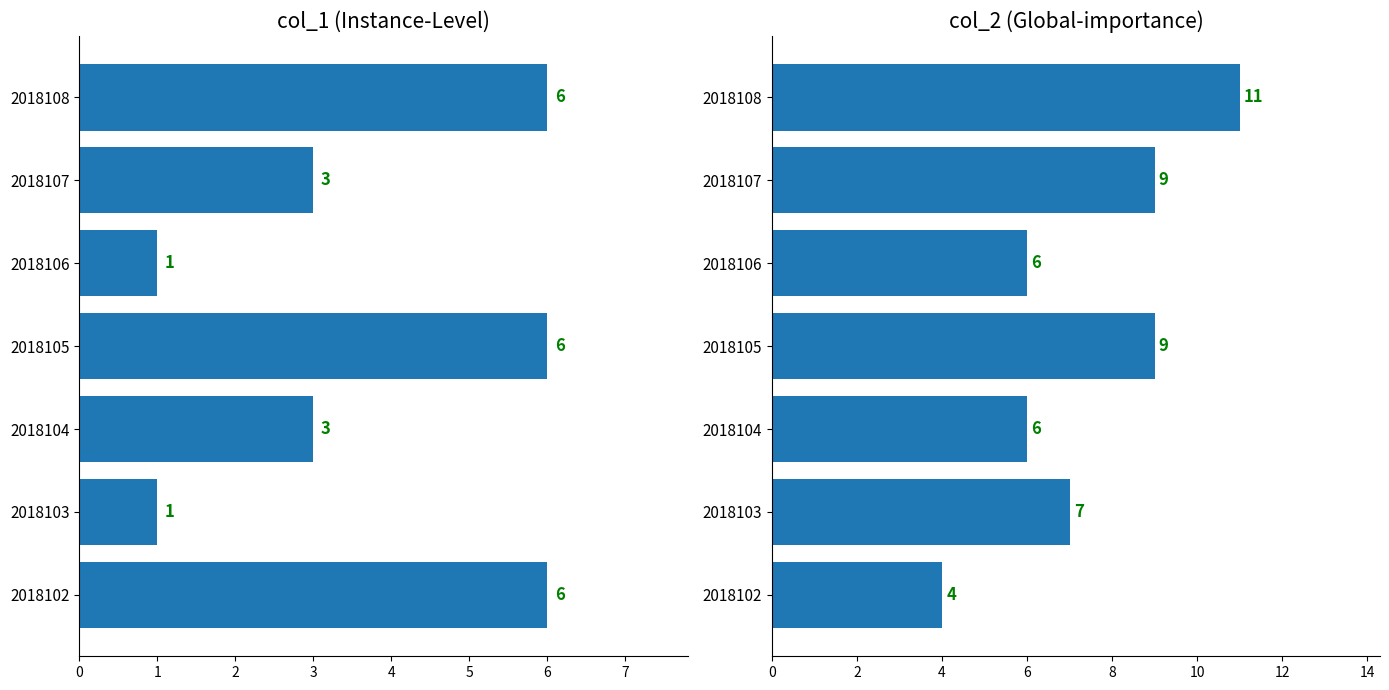

What is the value of the col_1 bar at the 1st from the left?

6